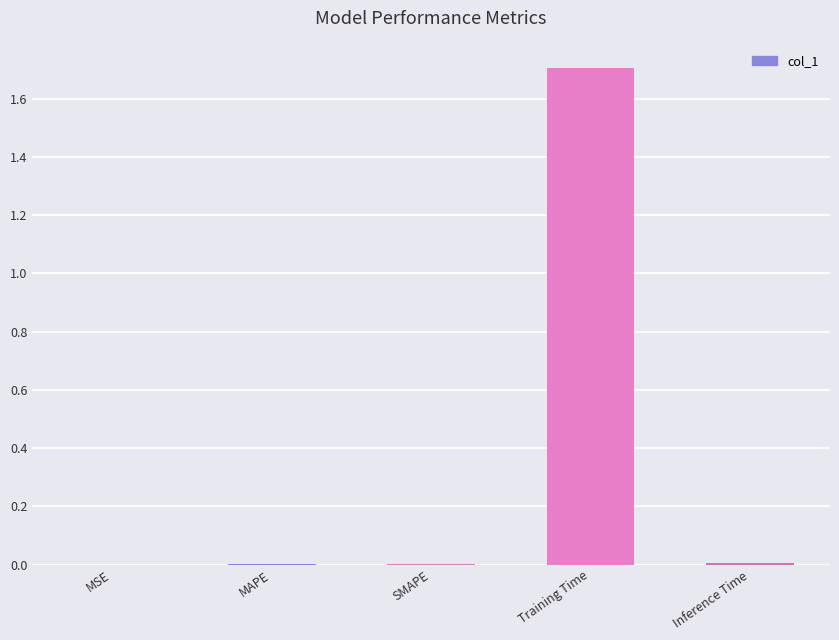

What is the maximum value shown in the chart?

1.7